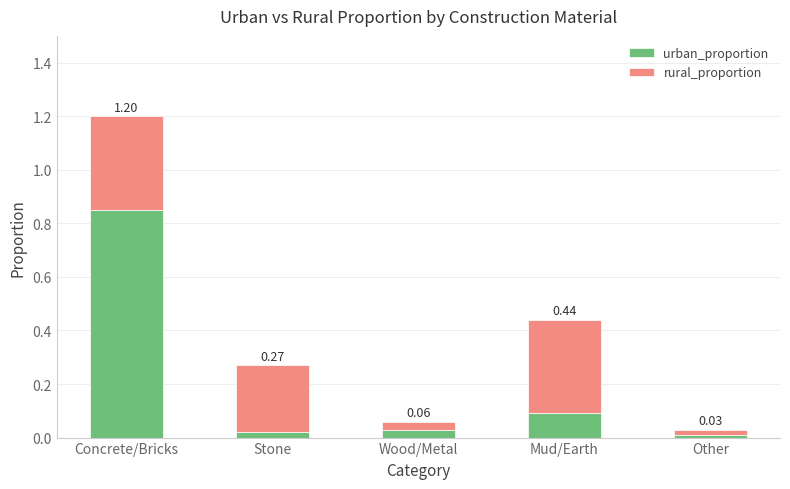

At which label does urban_proportion reach its peak?

Concrete/Bricks